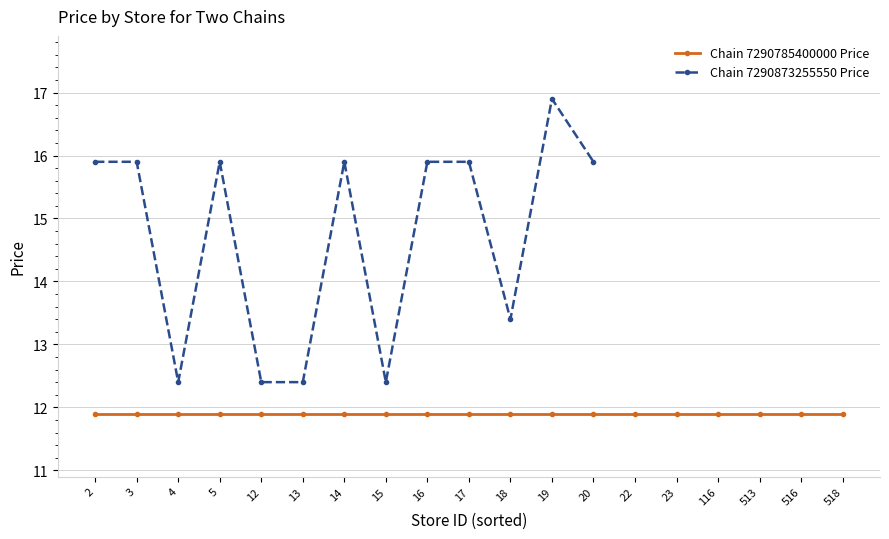

At which label is the value closest to 14?

18